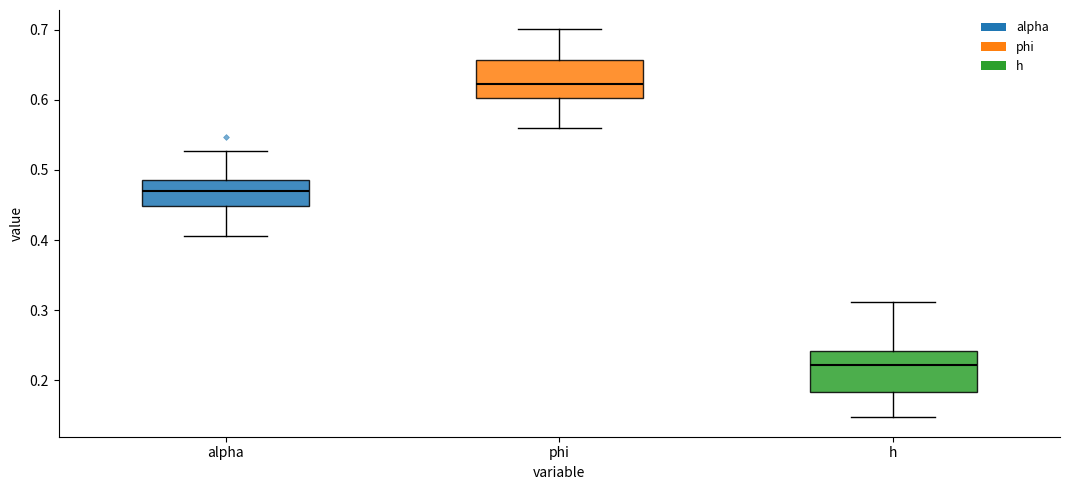

Which box has the lowest median line?

h